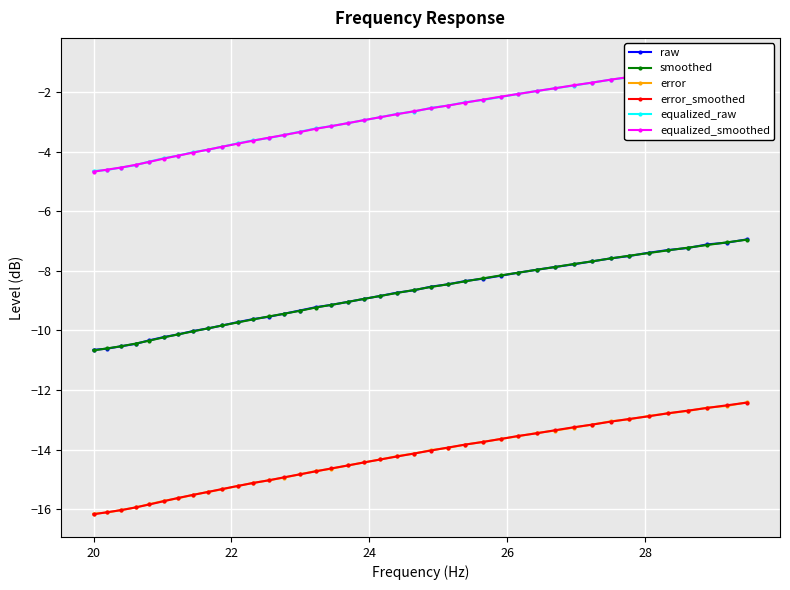

True or false: equalized_raw and raw cross at least once.

False